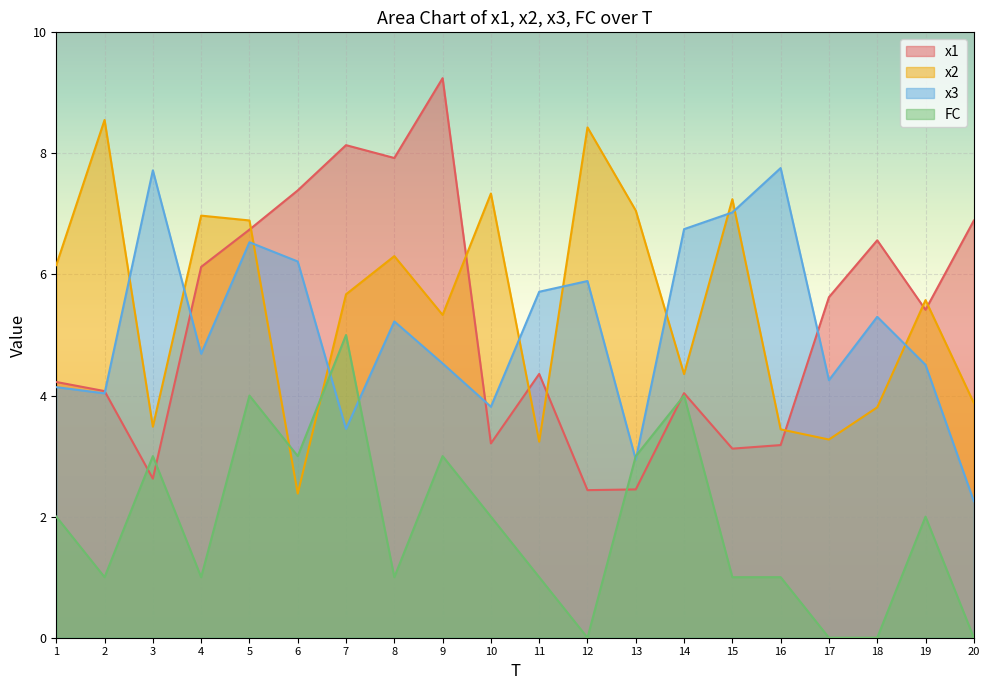

Is it true that x1 equals 4.0 at 13?

False